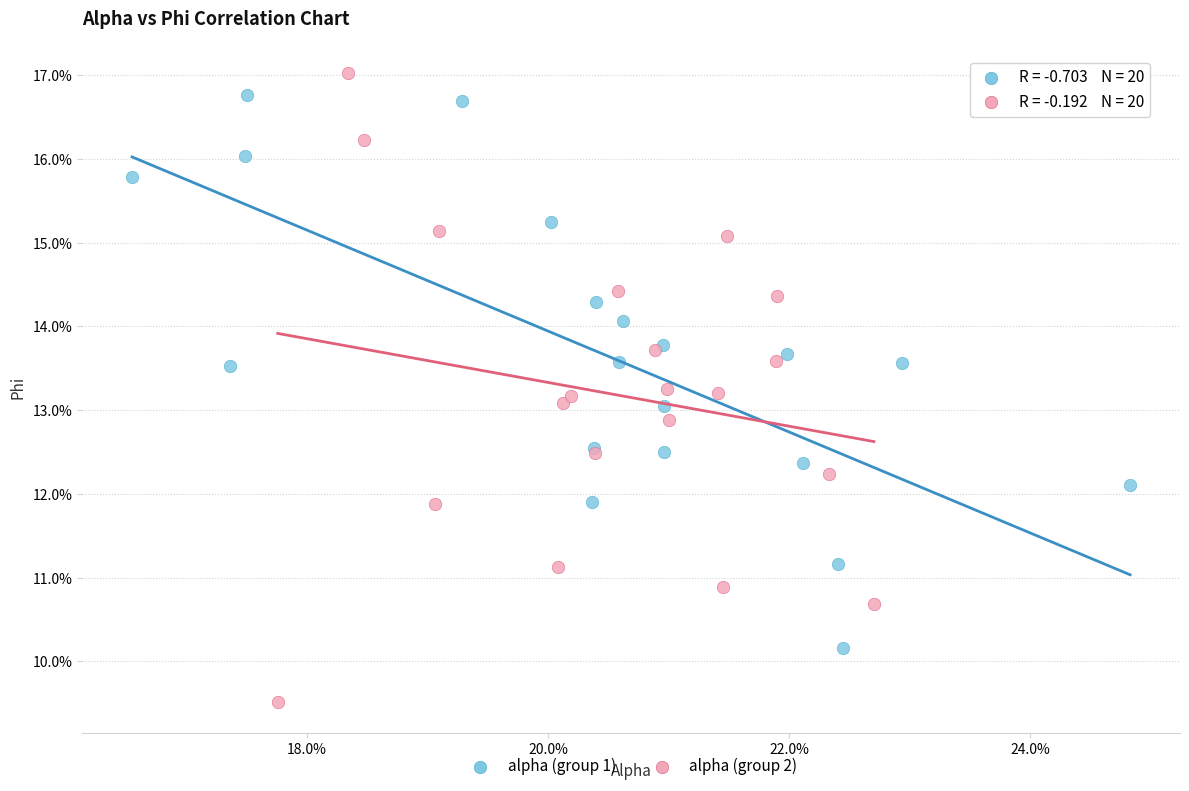

What are all the series names shown in the legend?

alpha (group 1), alpha (group 2)